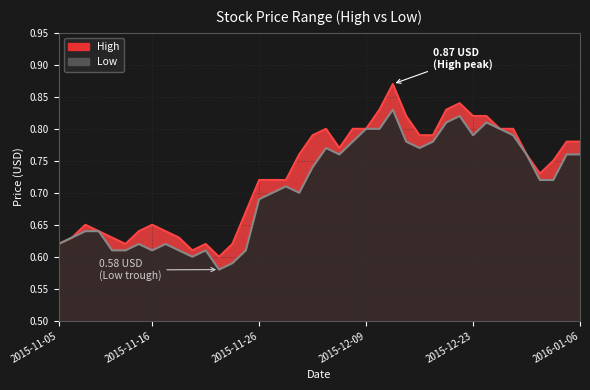

Where is the first local maximum for High?

2015-11-09